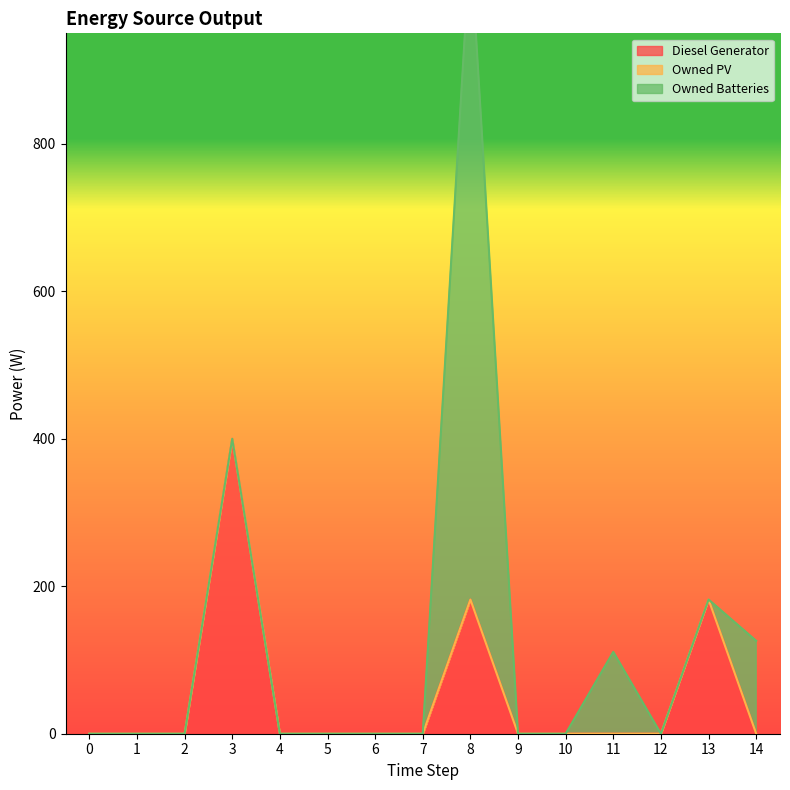

Between 0 and 8, which series saw the biggest shift?

Owned Batteries